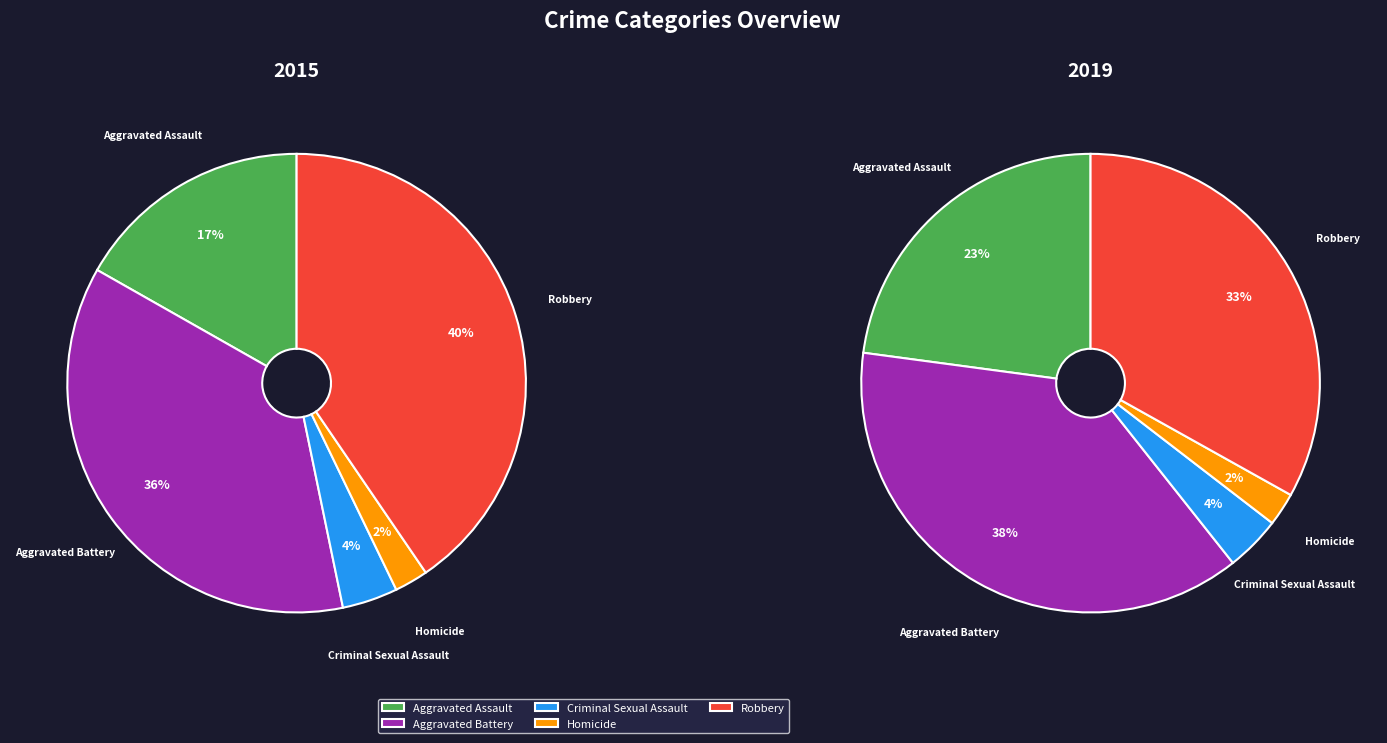

Does any single category account for the majority?

No